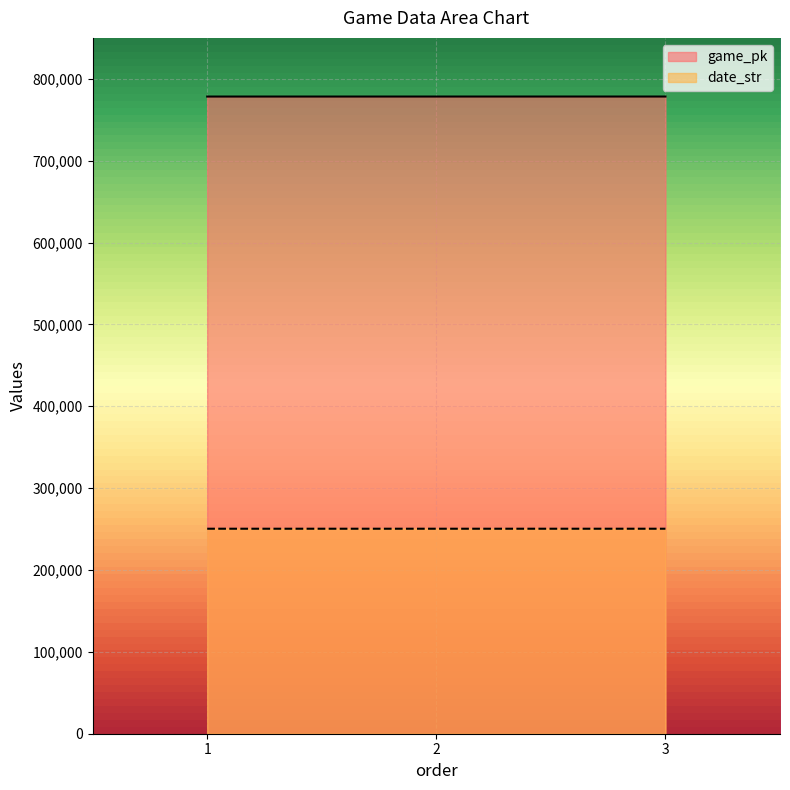

What value does the game_pk series have at 2, to the nearest 10?

778340